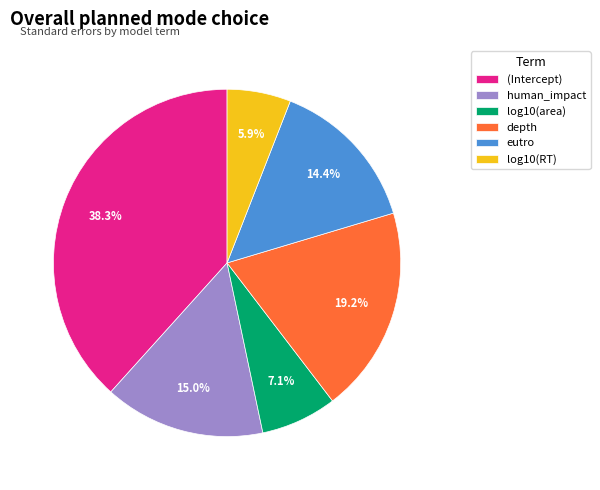

What percentage is the (Intercept) slice, to the nearest percent?

38%